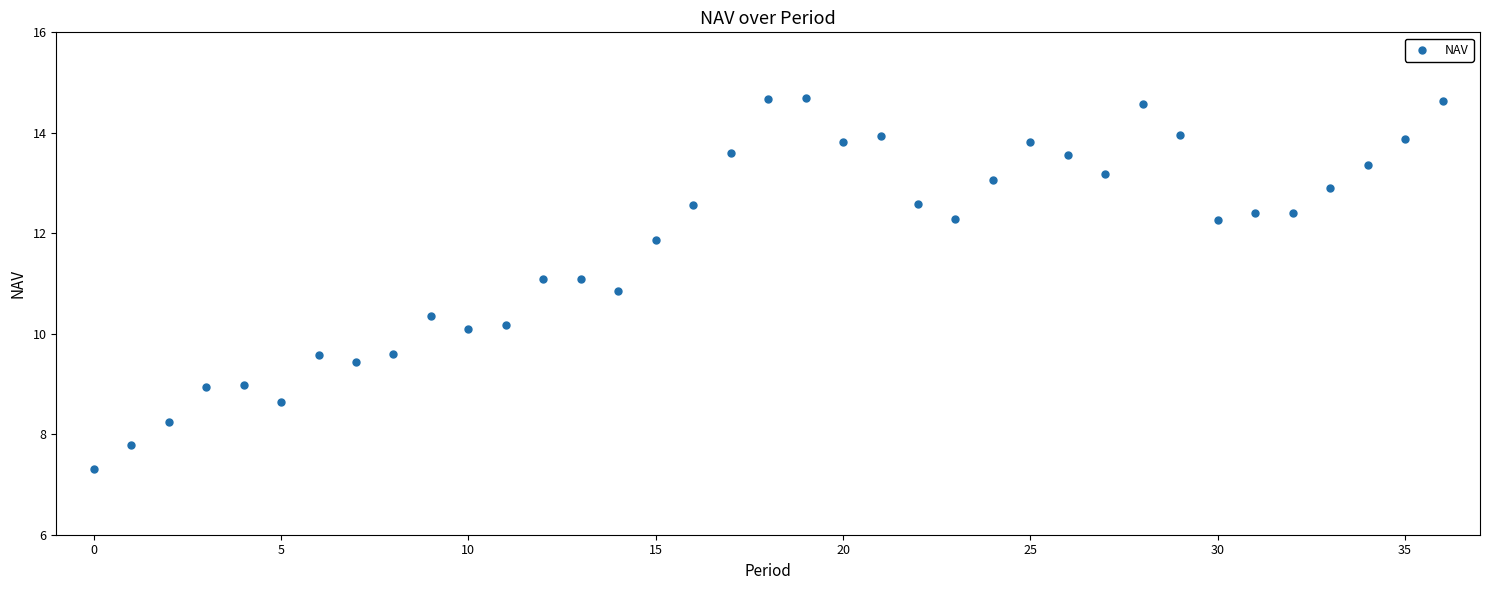

What is the range of Y values (max minus min)?

7.4